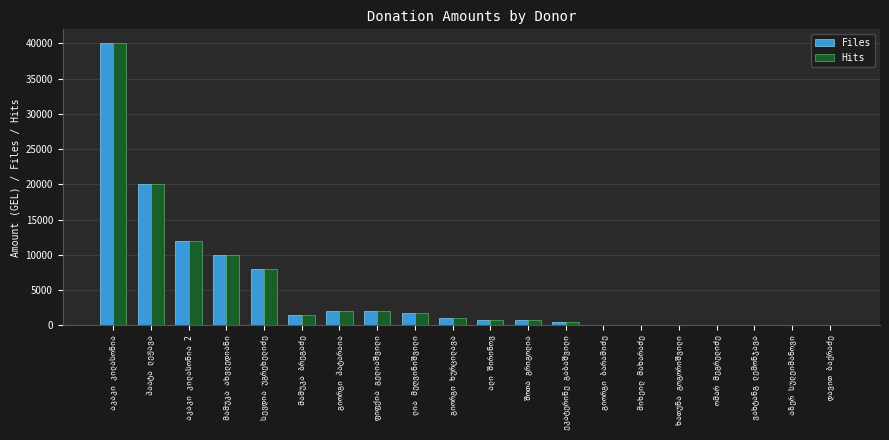

How many distinct data groups are displayed?

2